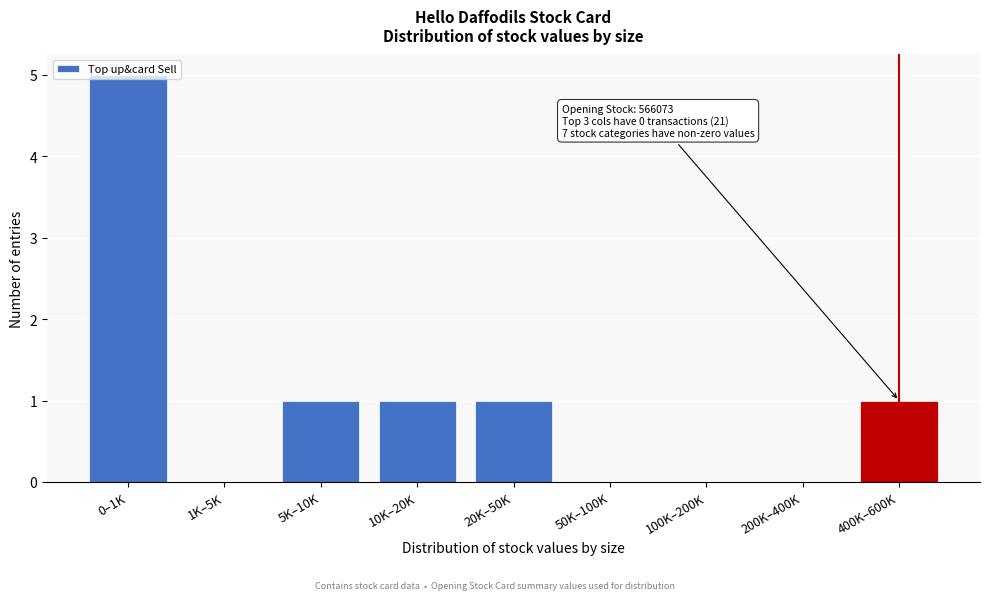

Which label corresponds to the largest value in the chart?

0–1K